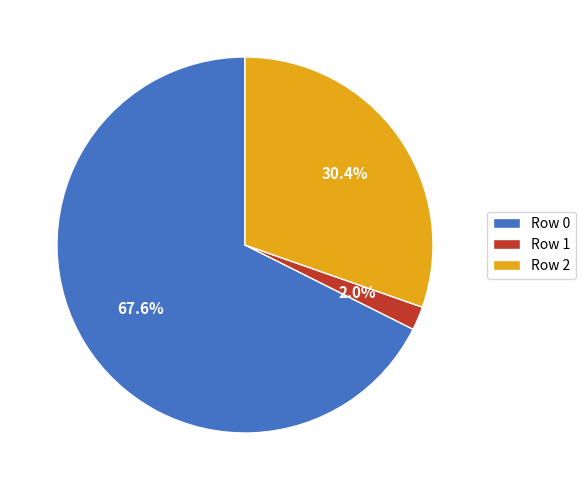

What percentage is NOT represented by Row 1?

98.0%